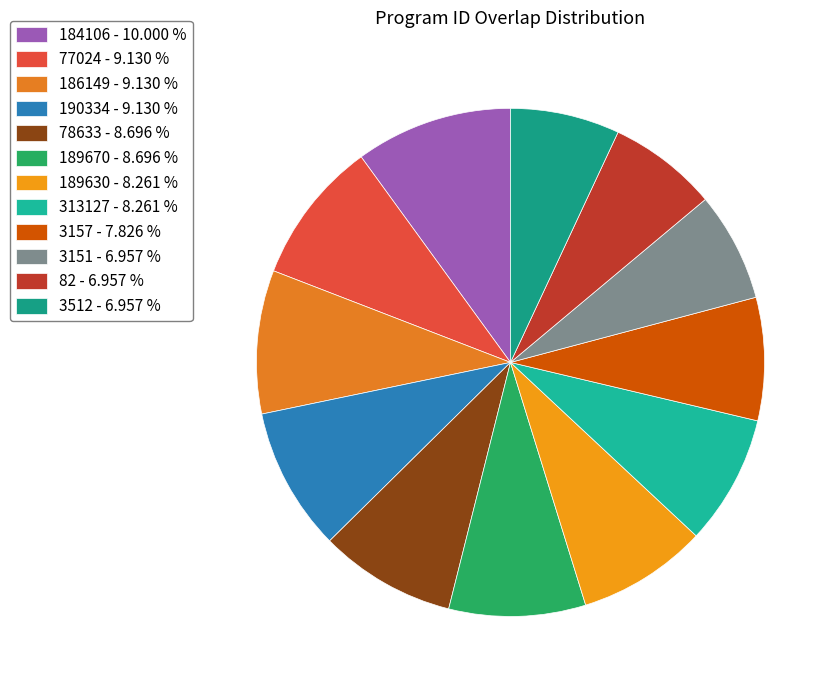

Between 3157 and 189670, which is larger?

189670